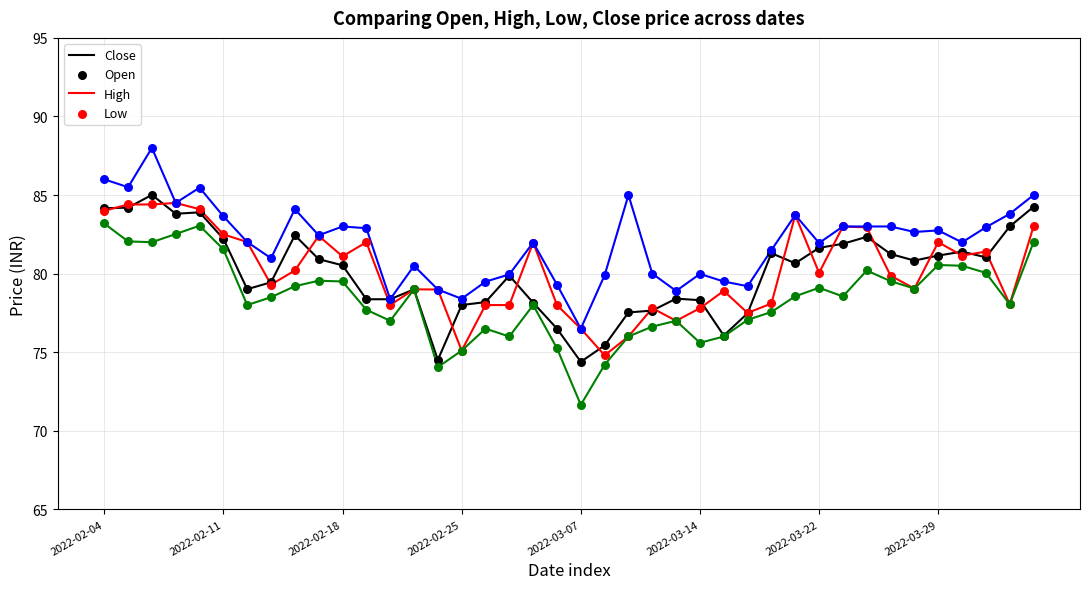

True or false: High and Low intersect in this chart.

False